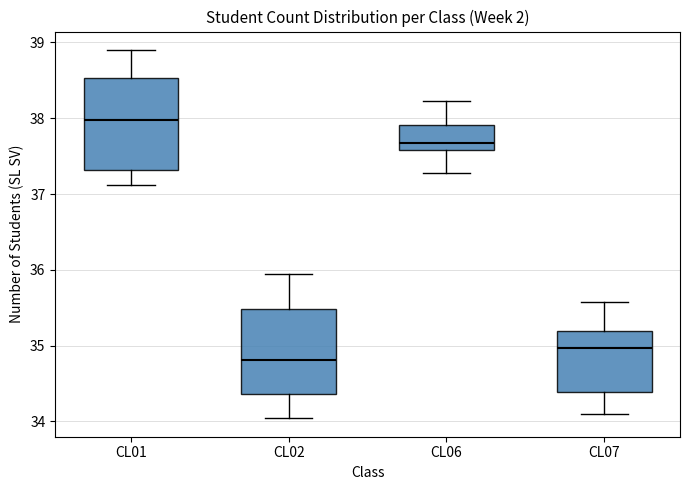

Reading left to right, read every box against the y-axis: the position of its median line, the range the box covers, and the ends of its whiskers. The values are not printed on the chart, so give them approximately, as read against the axis.

CL01: median 38.0, box 37.3 to 38.5, whiskers 37.1 to 38.9
CL02: median 34.8, box 34.4 to 35.5, whiskers 34.0 to 35.9
CL06: median 37.7, box 37.6 to 37.9, whiskers 37.3 to 38.2
CL07: median 35.0, box 34.4 to 35.2, whiskers 34.1 to 35.6